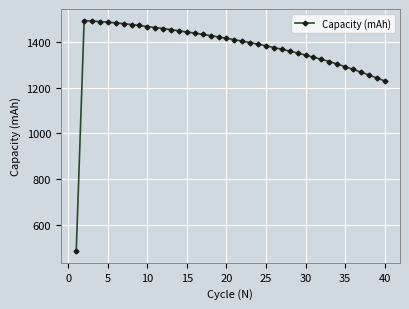

What is the difference between the maximum and minimum values?

1003.7